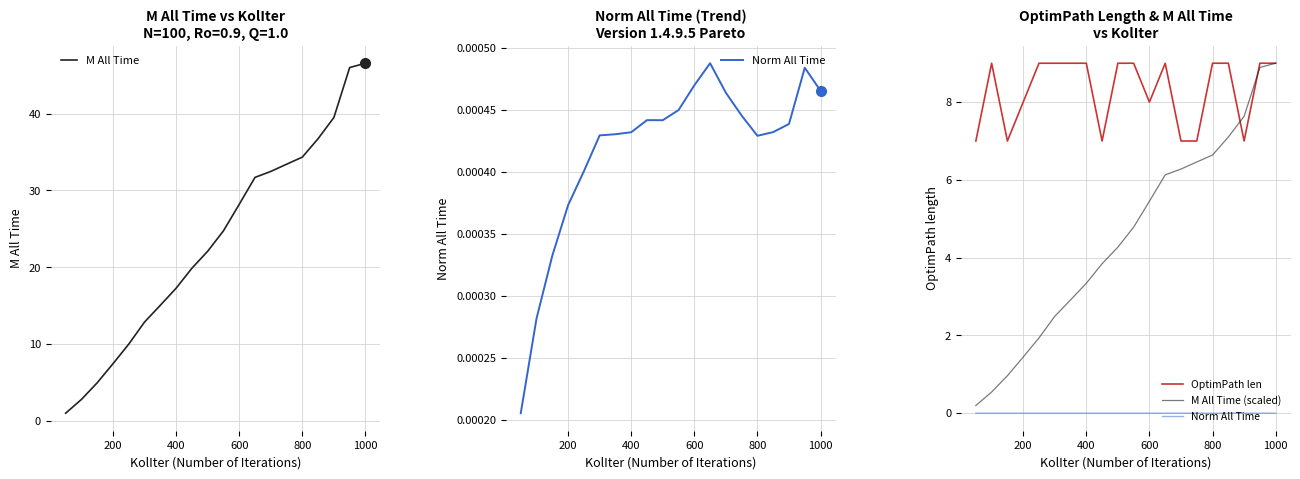

What is the maximum value for M All Time?

46.5